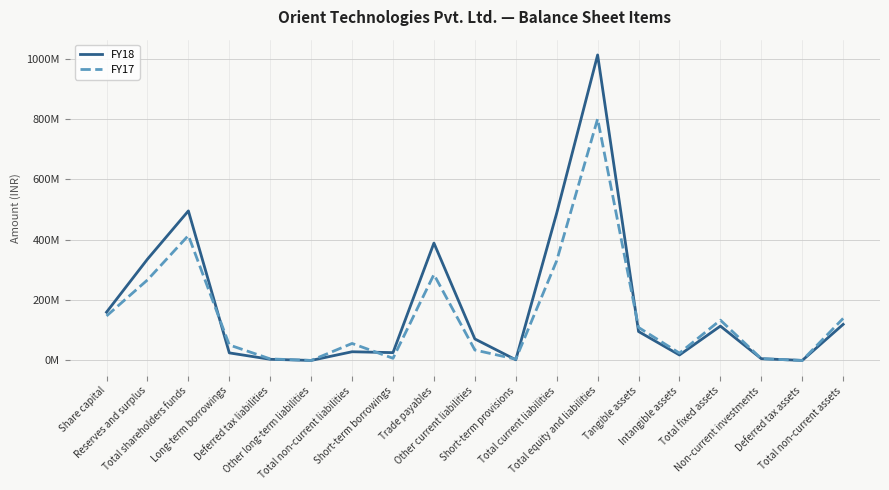

True or false: FY18 has more than 2 points higher than both neighbors.

True